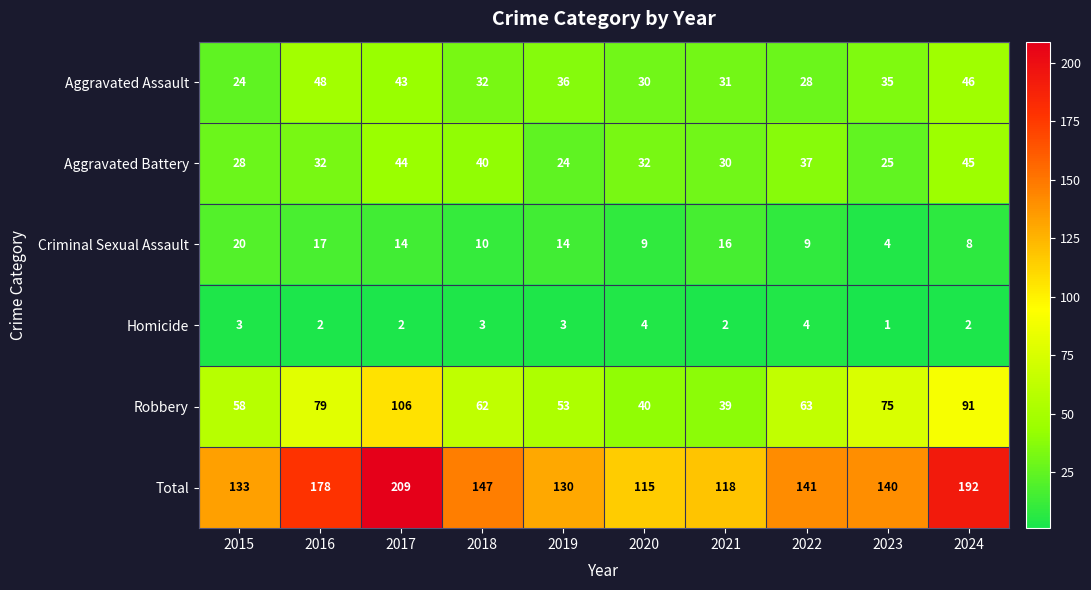

Which series has the largest total across all categories?

Total